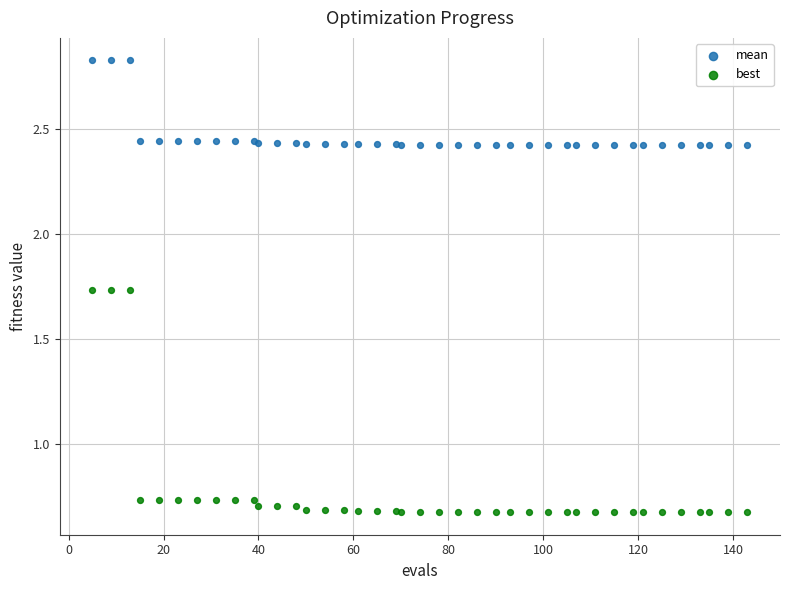

Which series contains the highest Y value?

mean